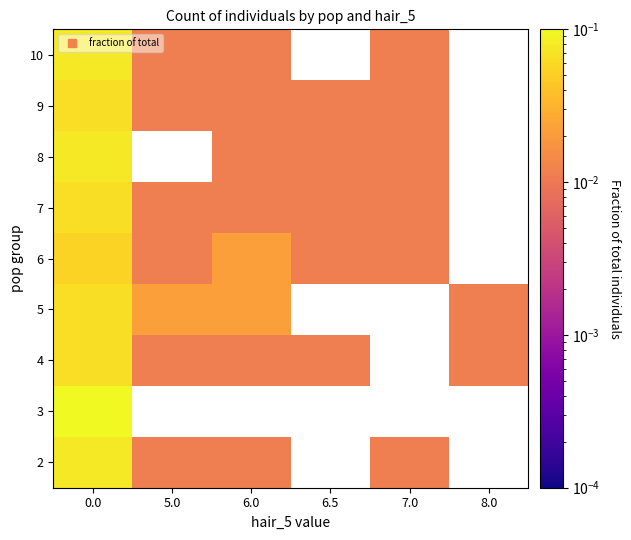

List the series in order of their peak value, highest first.

3, 2, 8, 10, 4, 5, 7, 9, 6